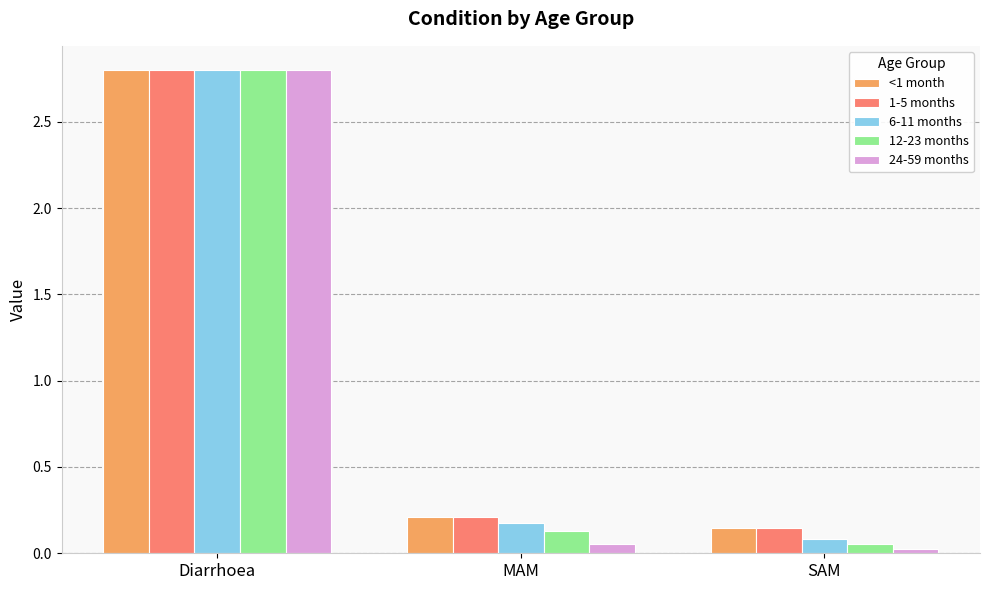

Which series has the largest range (max minus min)?

24-59 months